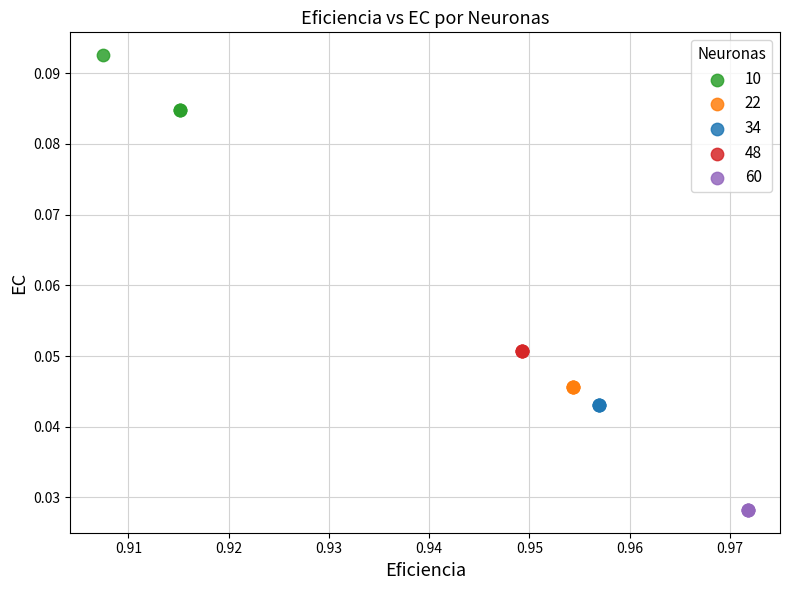

Which series reaches the maximum Y coordinate?

10